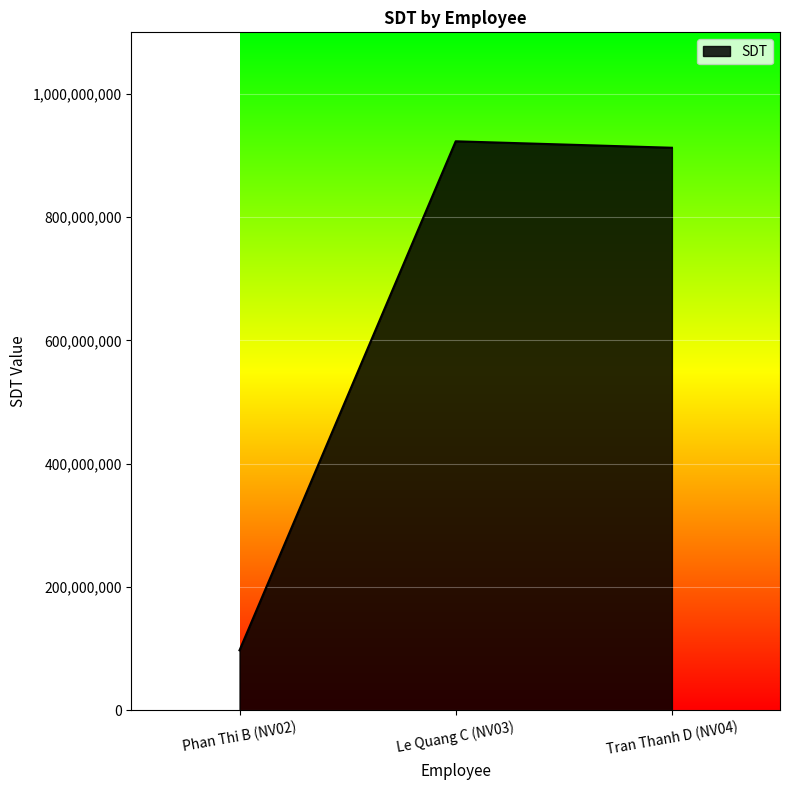

What is the maximum value shown in the chart?

923215131